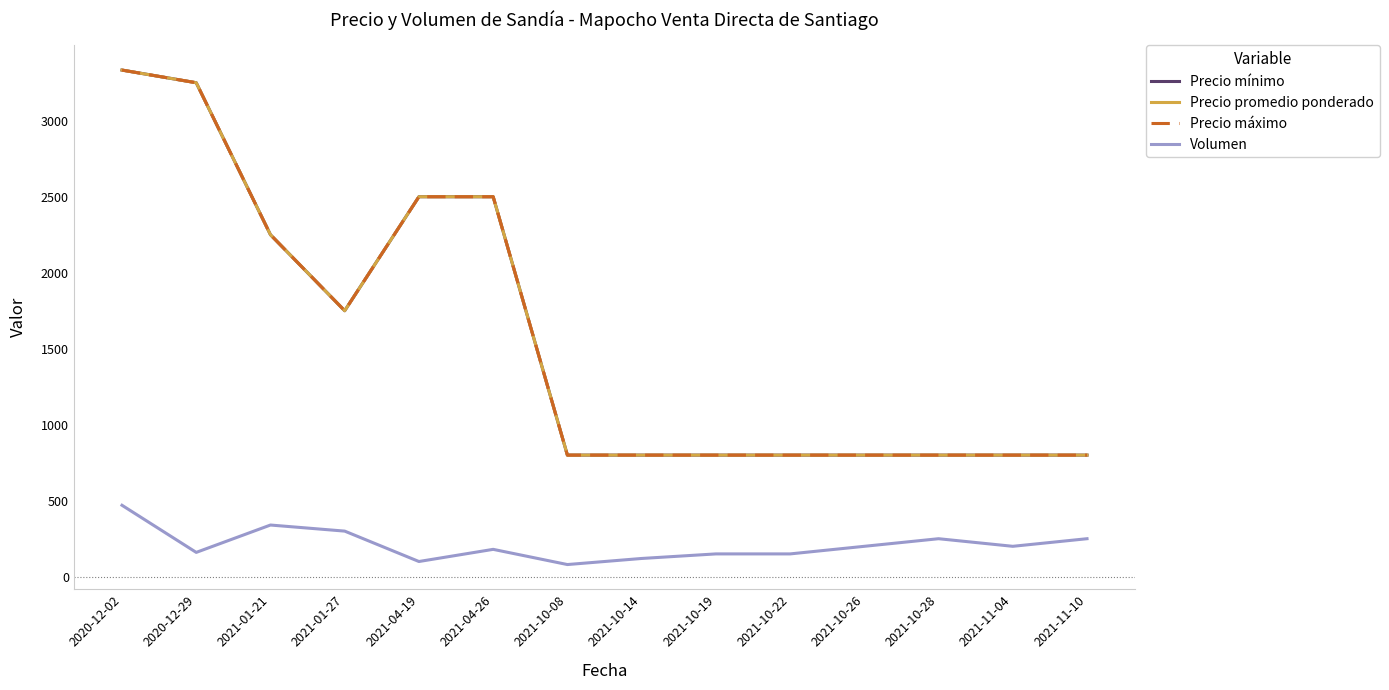

Is this an area chart (filled region under the line)?

No